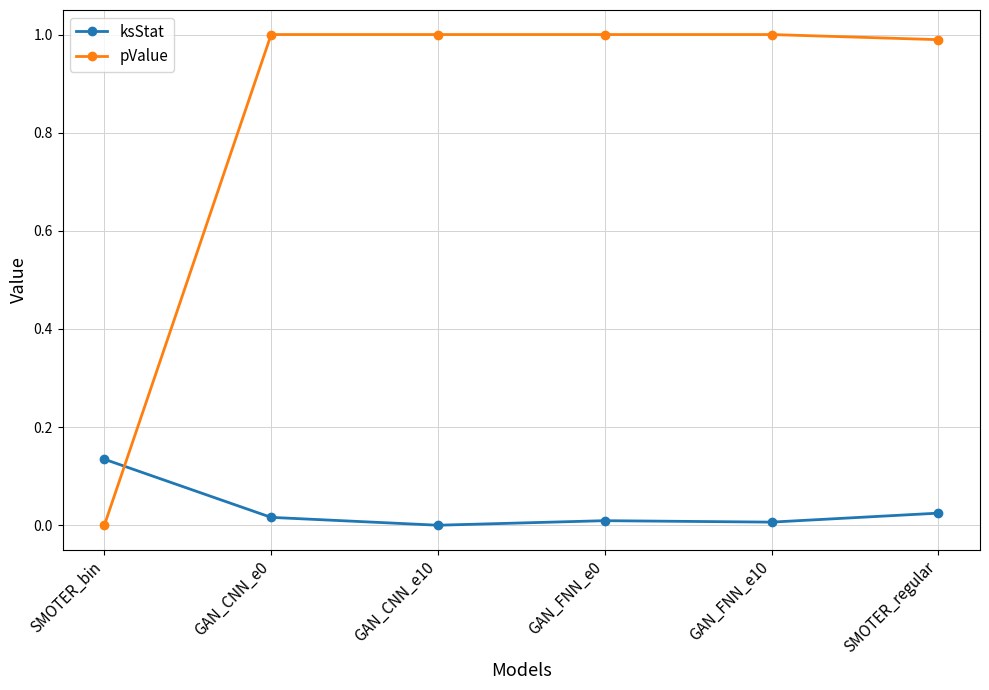

What is the spread (max minus min) of values at SMOTER_regular?

1.0